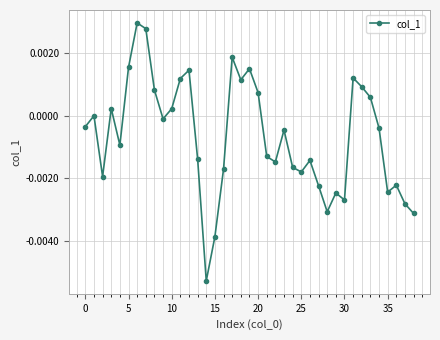

True or false: the data has more than 0 interior local peaks.

True